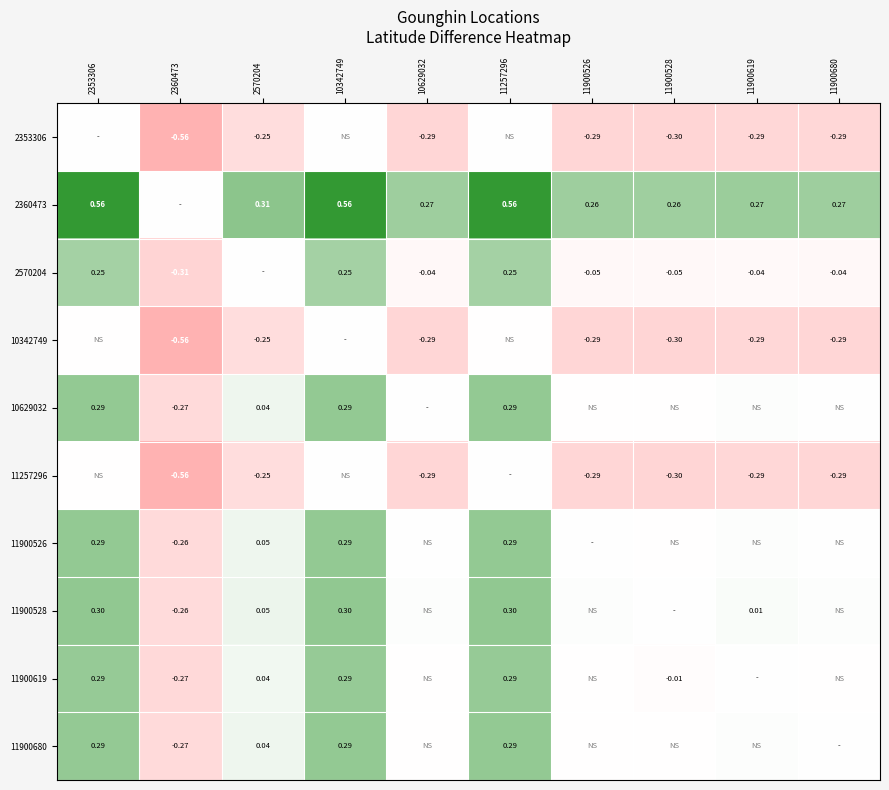

Is the value of 10342749 at 11900680 greater than the value of 11900528 at 2360473?

No